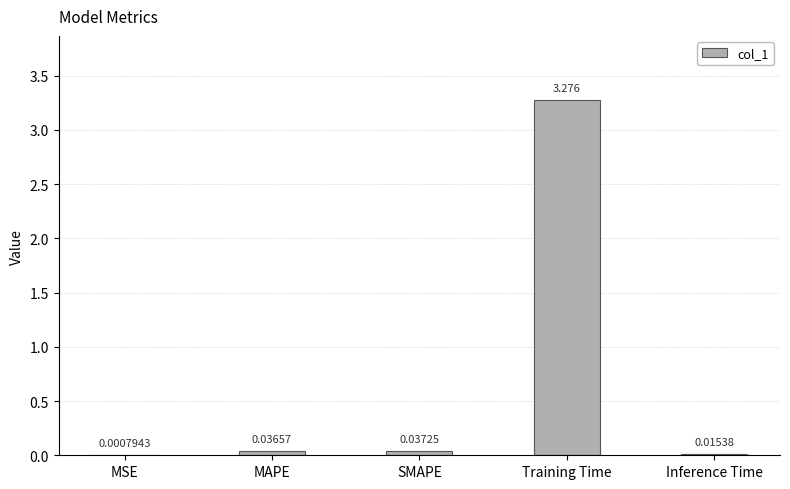

At which label is the value closest to 1?

SMAPE